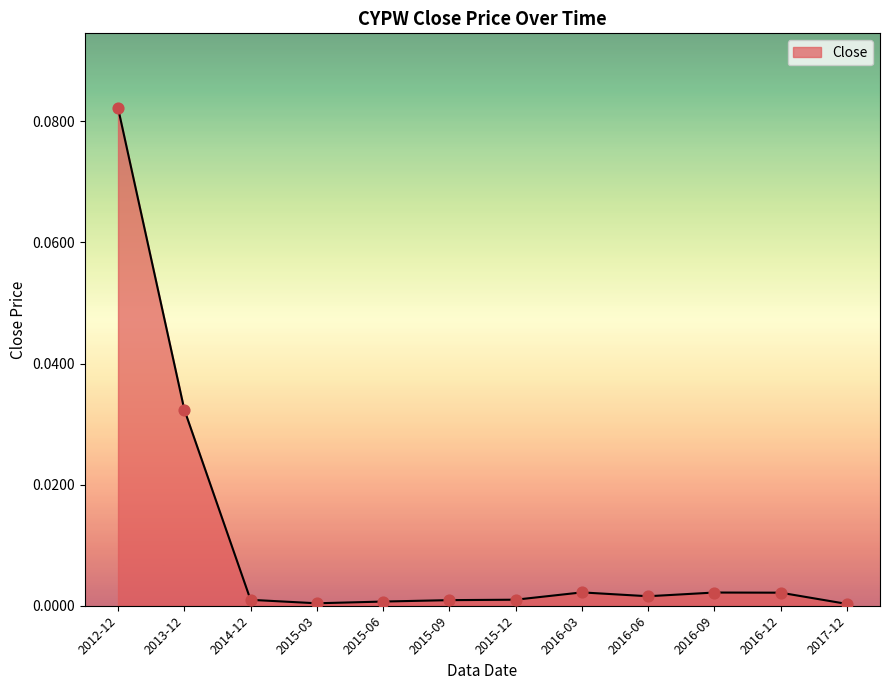

Between 2015-12 and 2016-12, which is larger?

2016-12